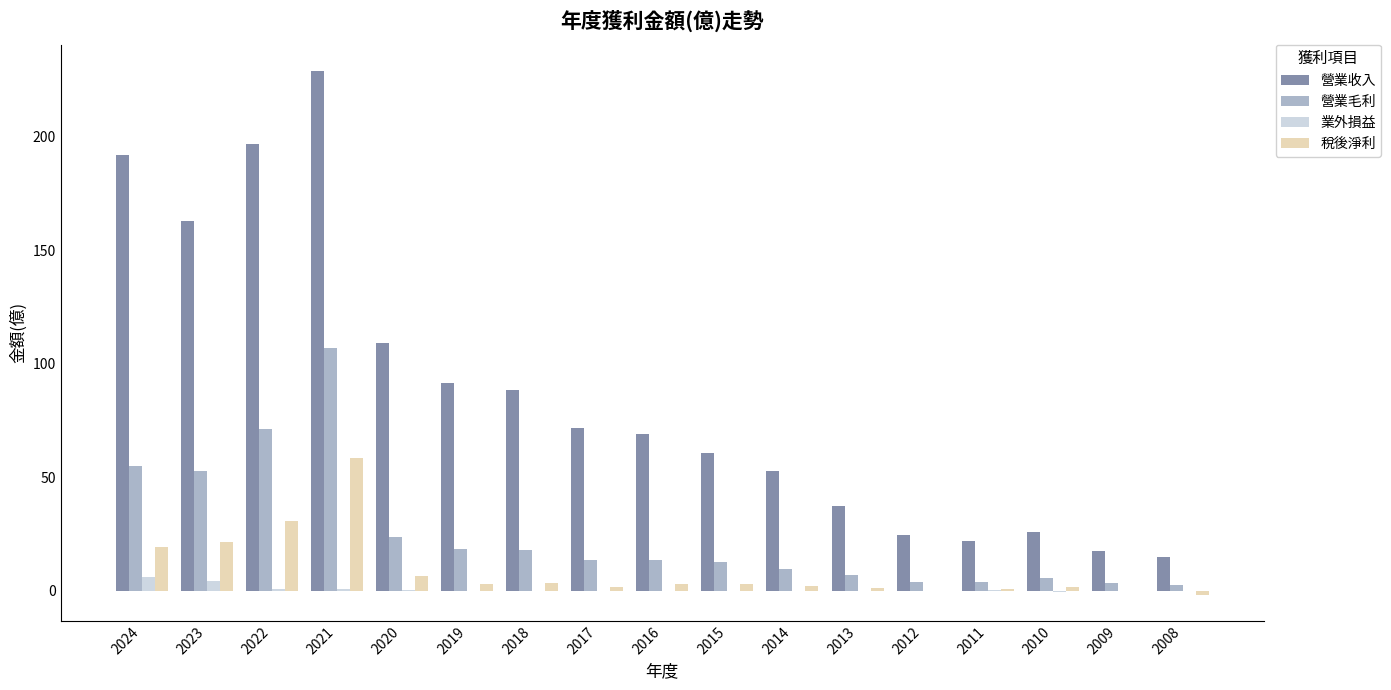

What is the maximum value for 營業毛利?

107.0